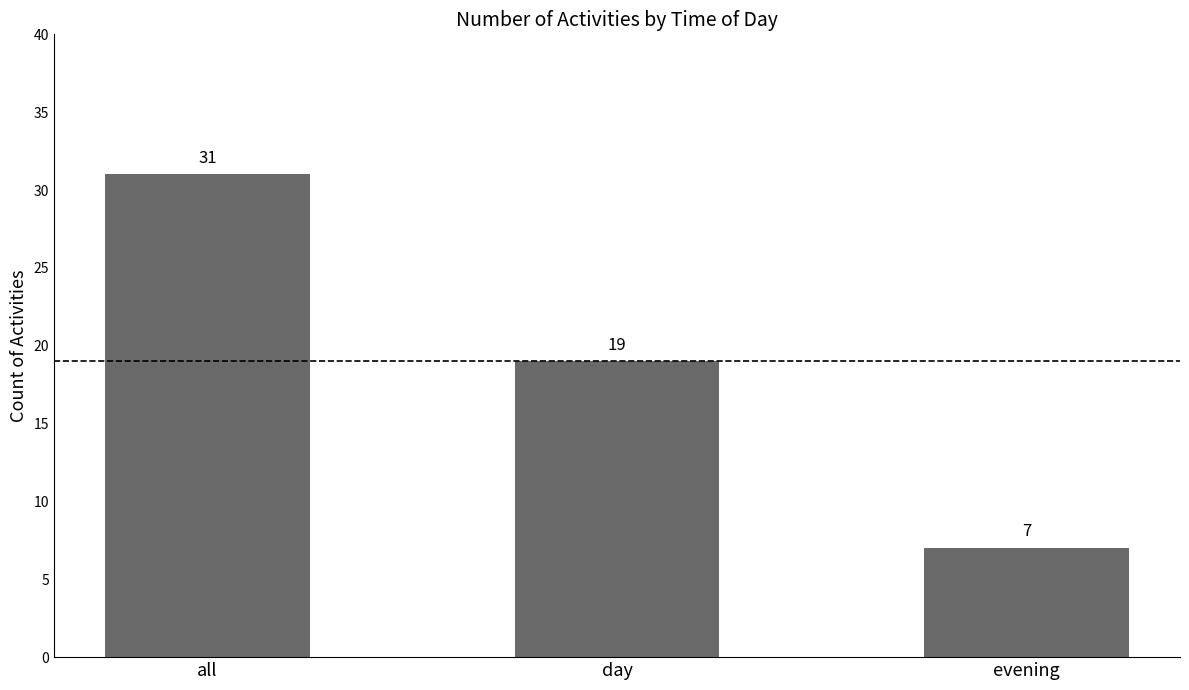

The chart shows a value of 12 at evening. True or false?

False